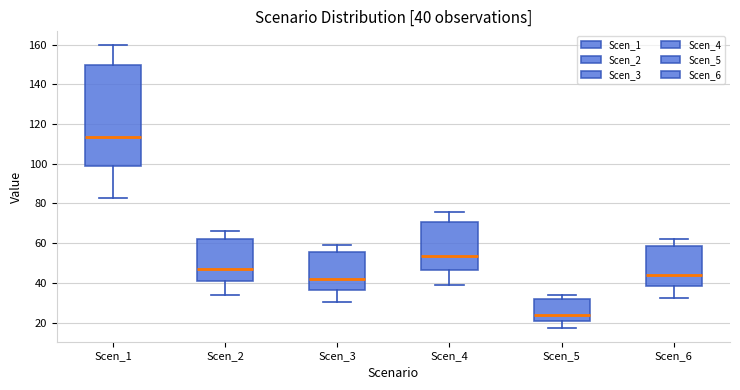

Comparing the boxes themselves (not the whiskers), which one is the tallest?

Scen_1